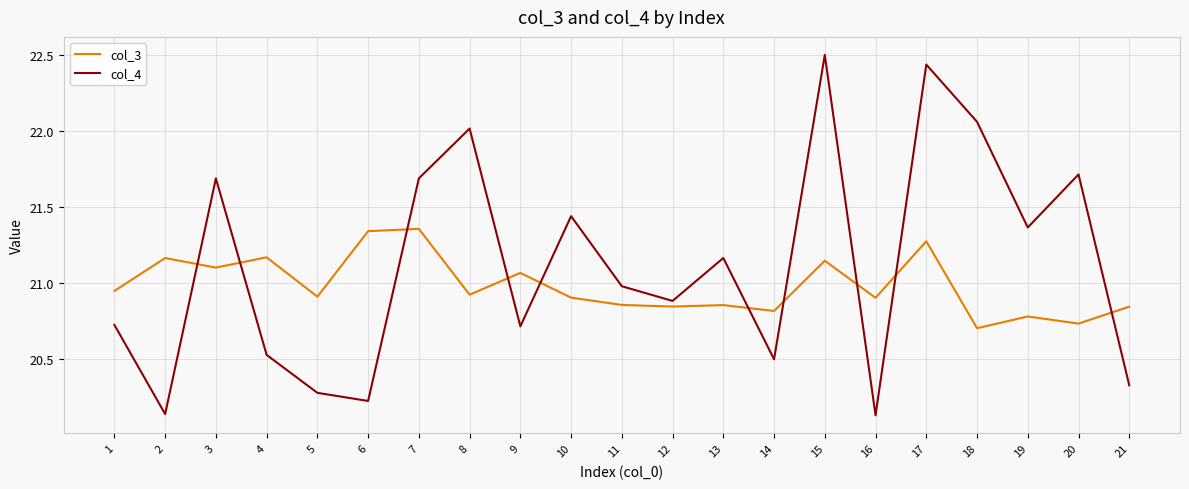

Which label corresponds to the largest value in the chart?

15